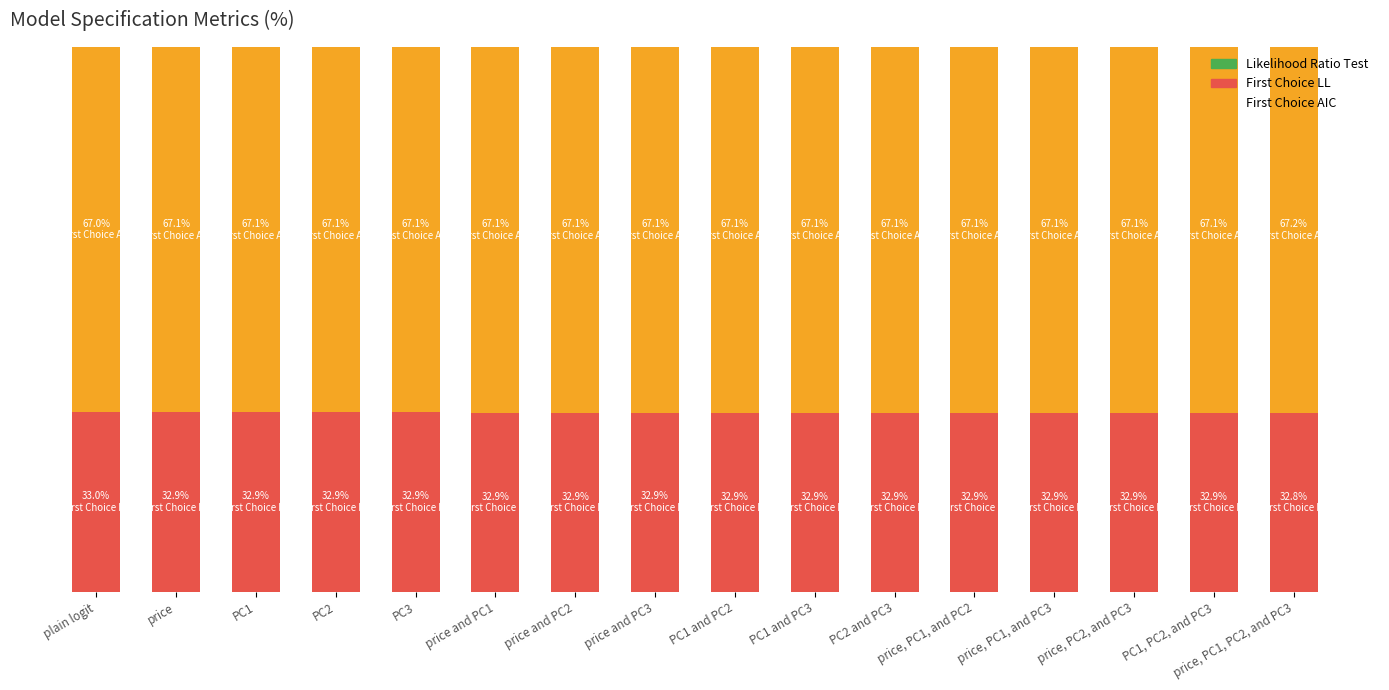

Are the bars horizontal?

No